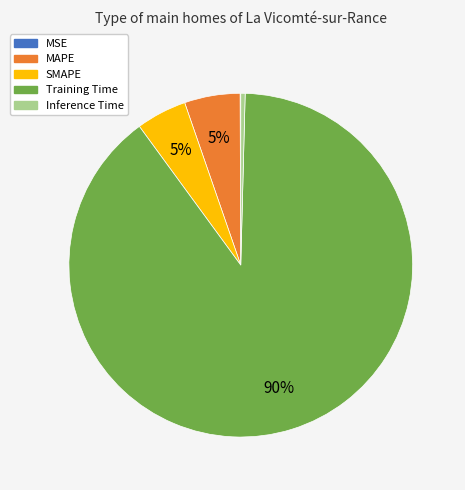

Is Training Time the majority of the pie?

Yes